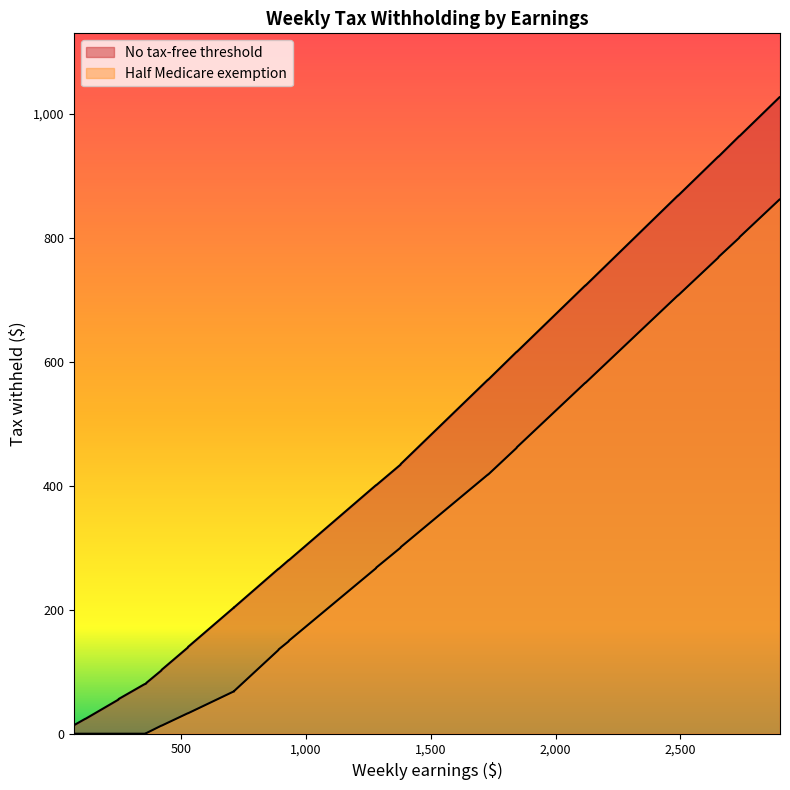

Does the chart have visible grid lines?

No